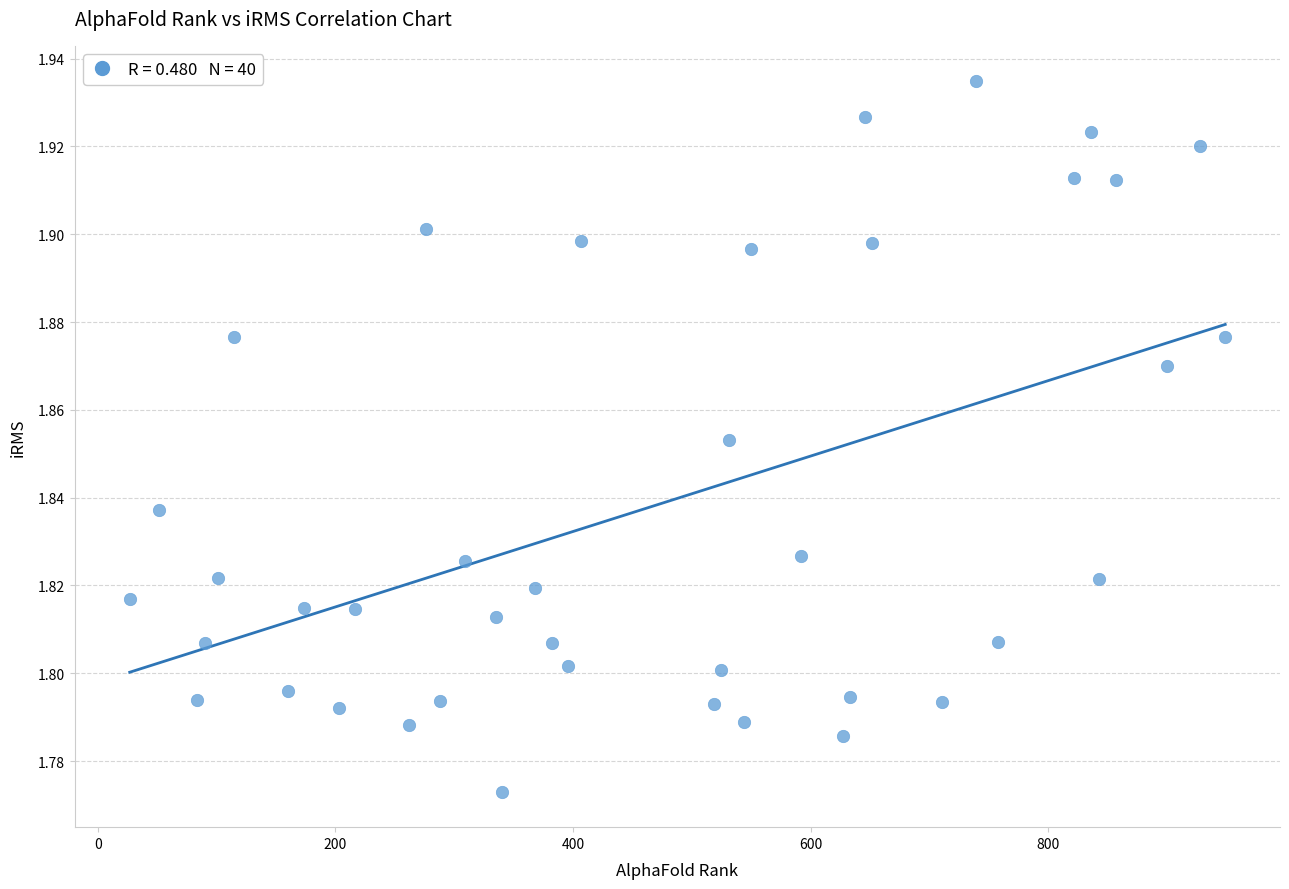

What is the range of X values (max minus min)?

922.0